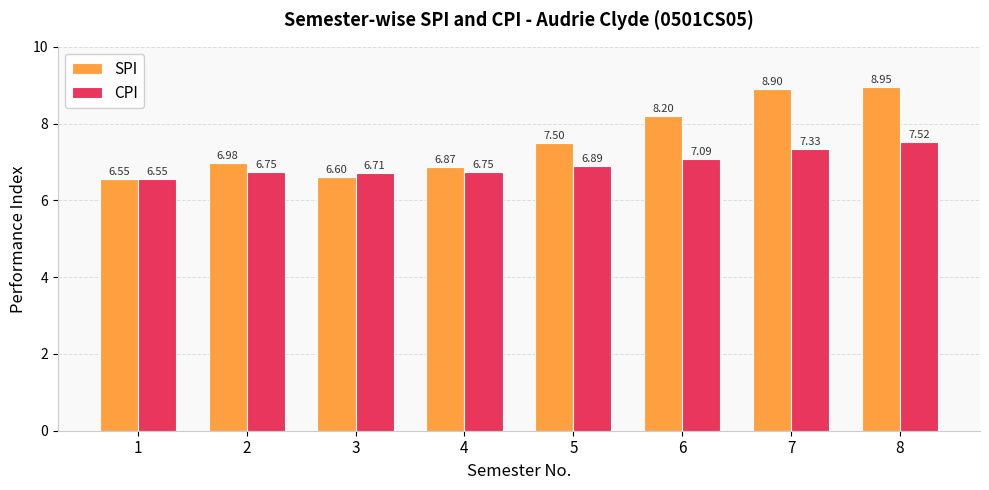

List the series in order of their peak value, lowest first.

CPI, SPI